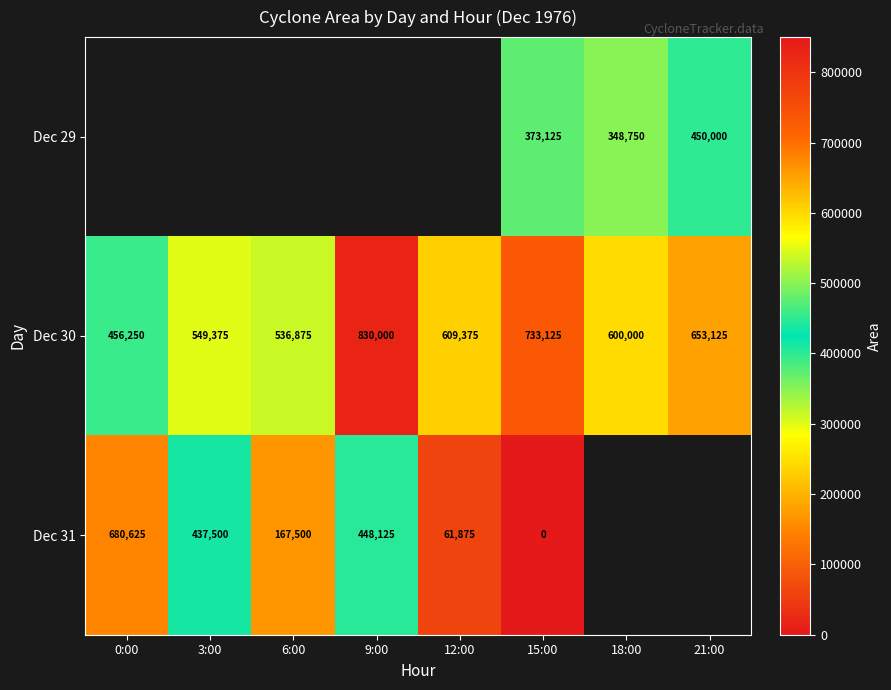

What is the sum of the Dec 30 values at 3:00 and 15:00?

1282500